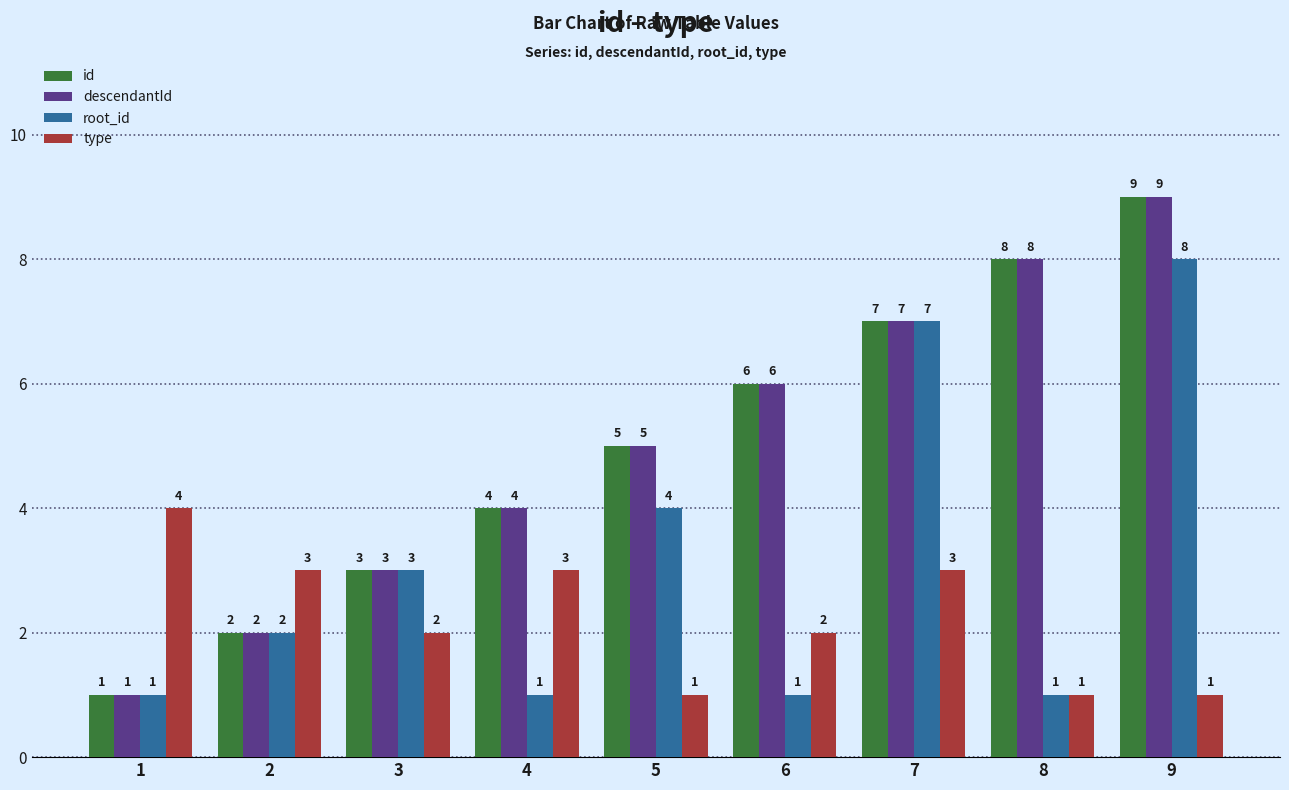

What is the highest value of the root_id series?

8